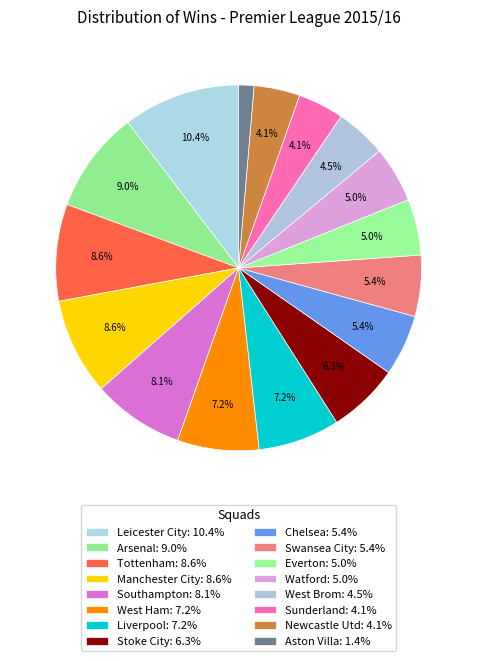

How many slices are in this pie chart?

16